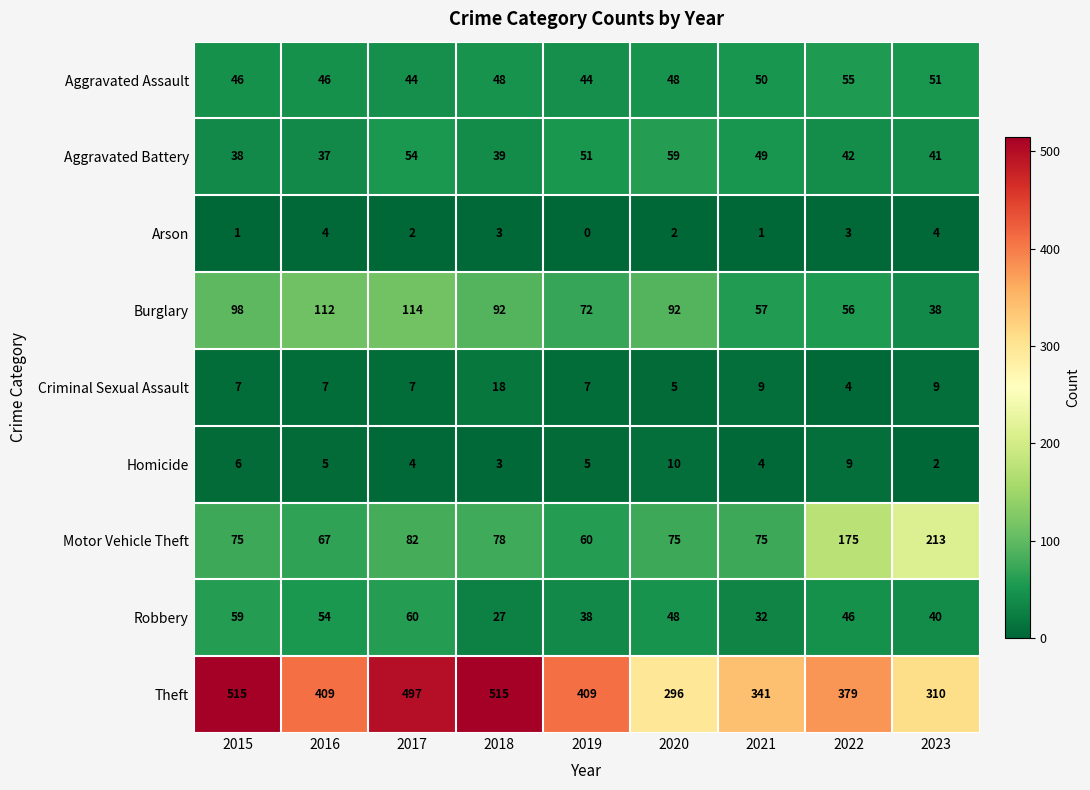

How many series are shown in this chart?

9